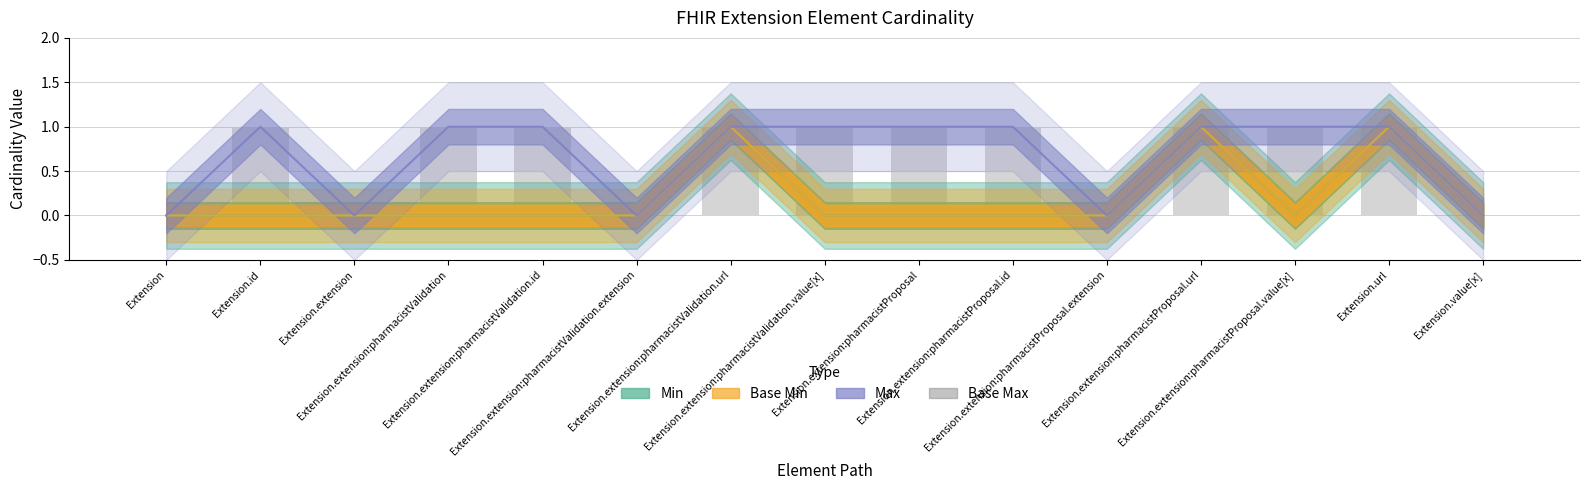

What is the maximum value shown in the chart?

1